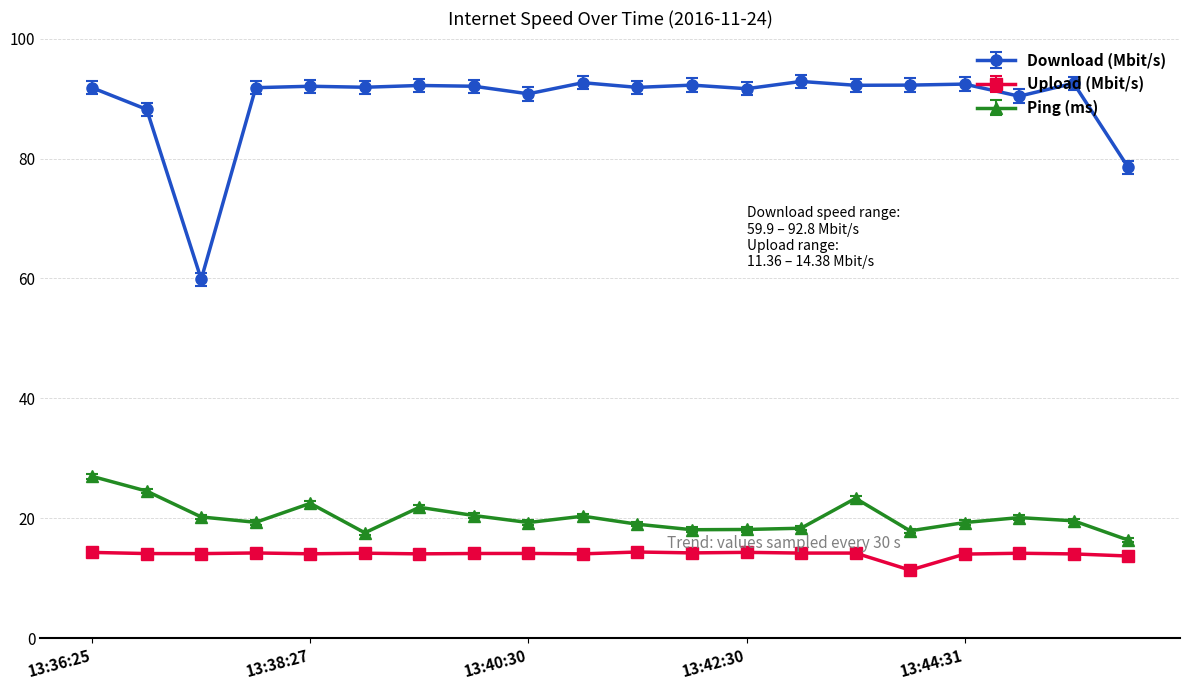

What is the average value of the Download (Mbit/s) series?

89.5